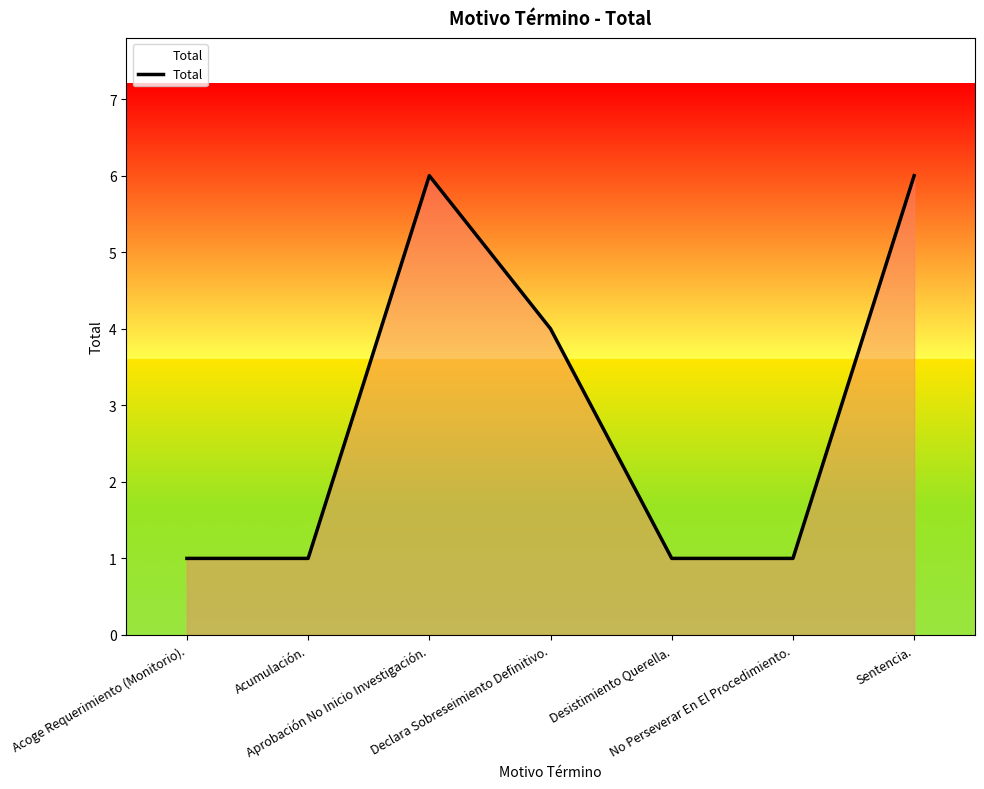

What is the smallest value displayed?

1